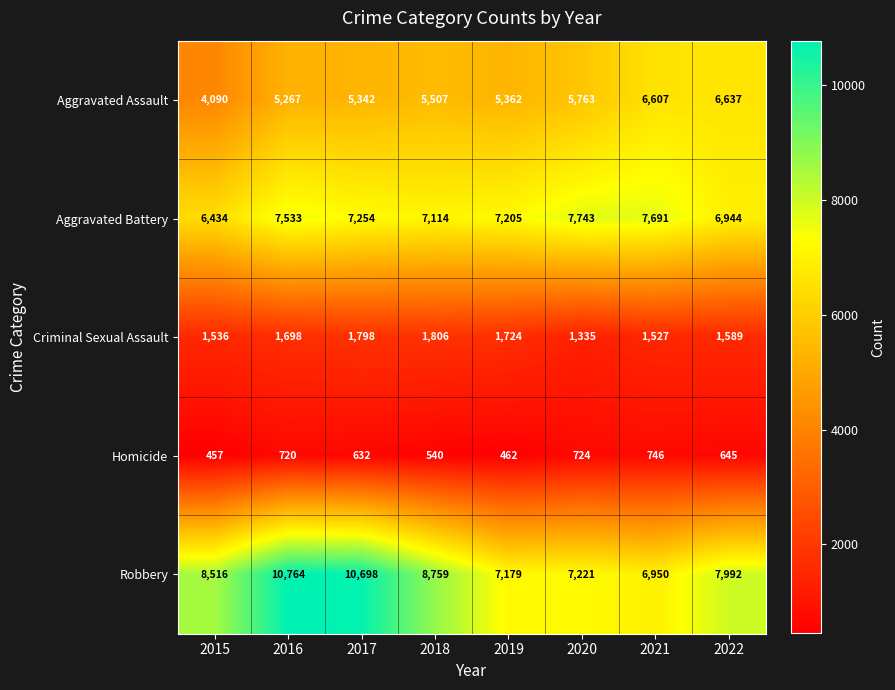

What is the greatest value displayed?

10764